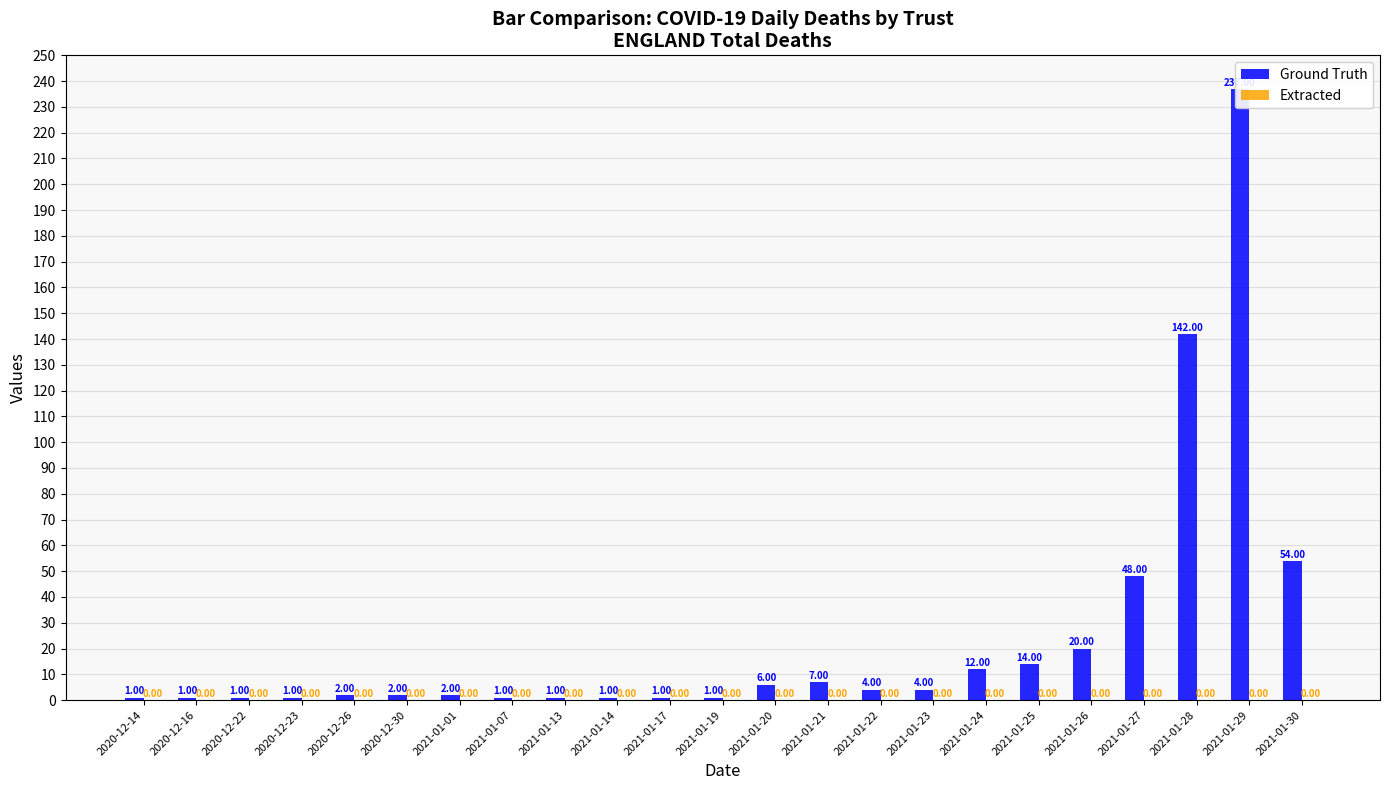

Rank the series by their average value, from highest to lowest.

Ground Truth, Extracted